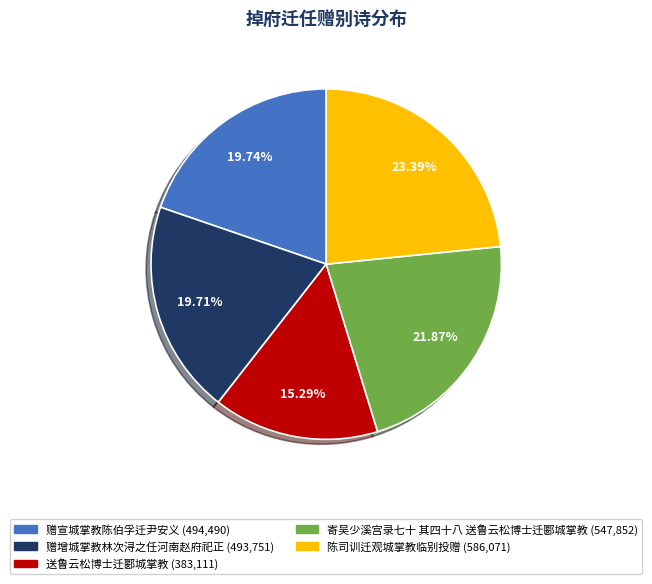

What is the total percentage of 陈司训迁观城掌教临别投赠 and 寄吴少溪宫录七十 其四十八 送鲁云松博士迁郾城掌教?

45.3%